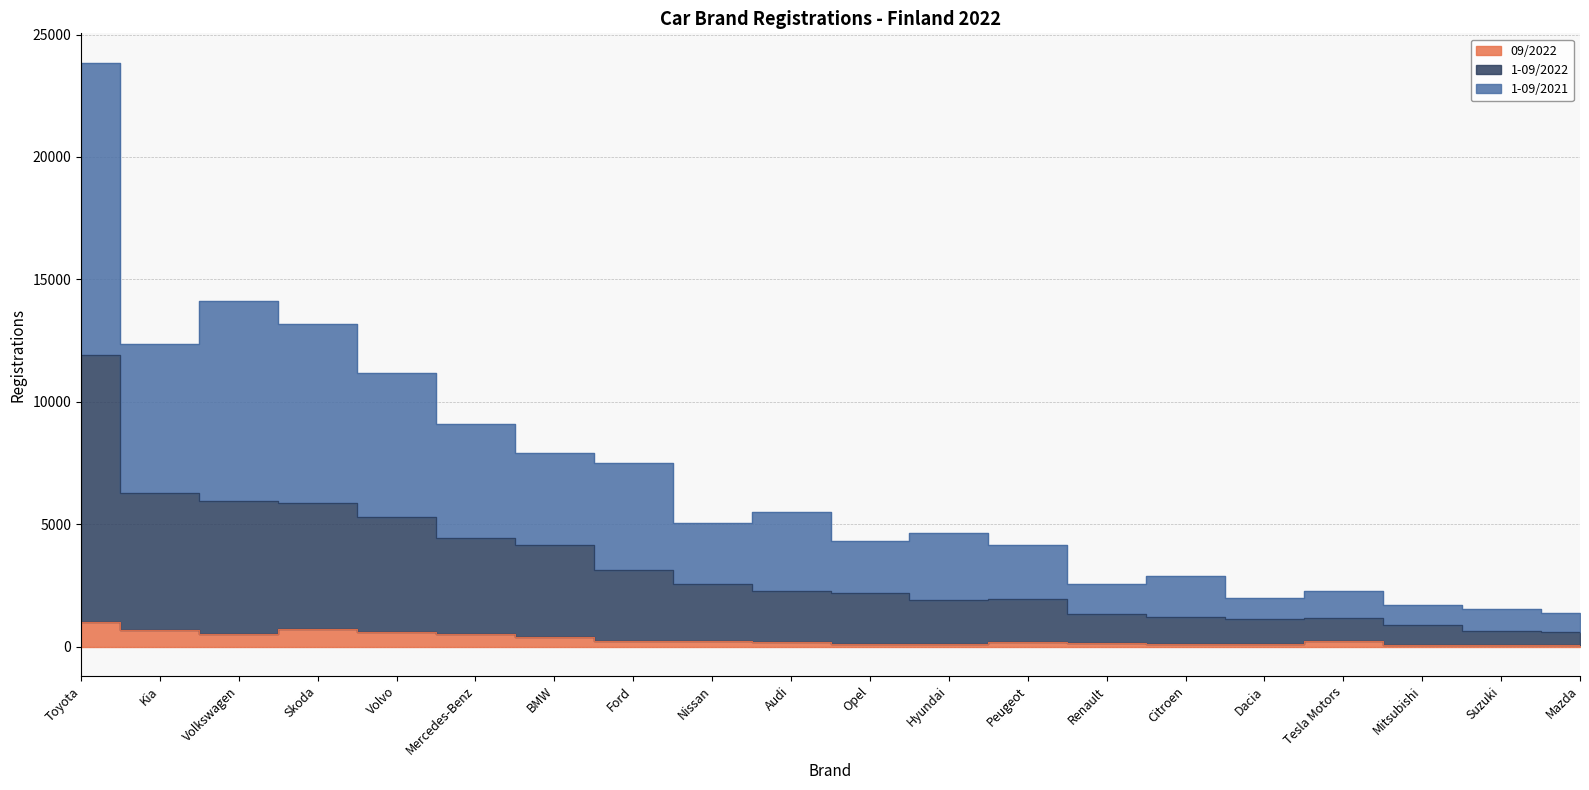

True or false: 09/2022 has more than 2 interior local peaks.

True